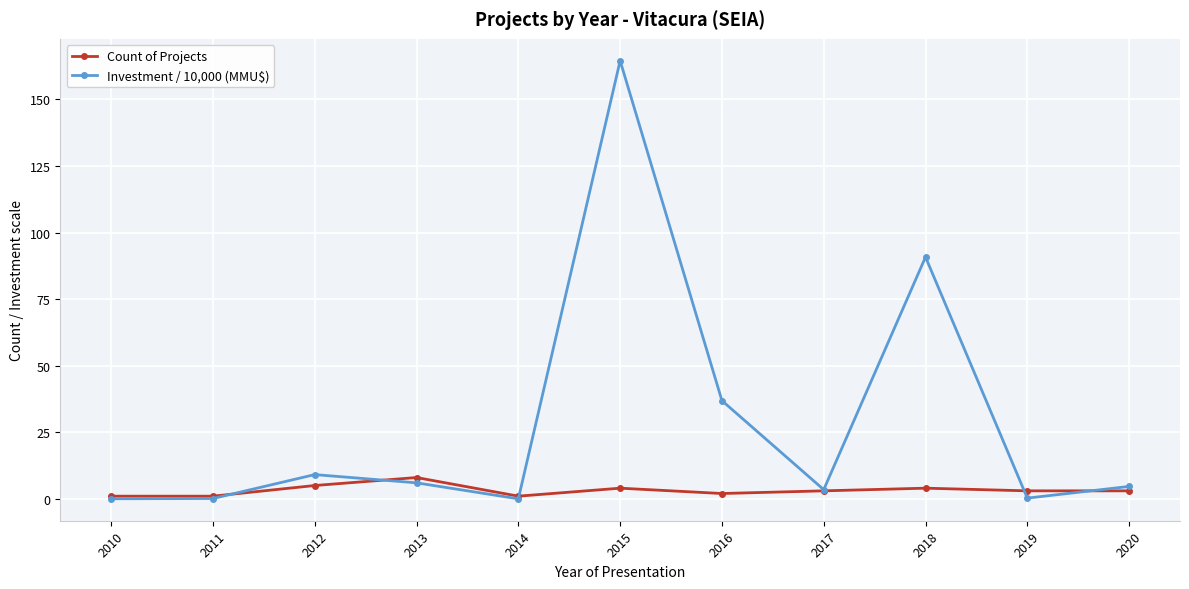

How many values in the Investment / 10,000 (MMU$) series exceed 4?

6